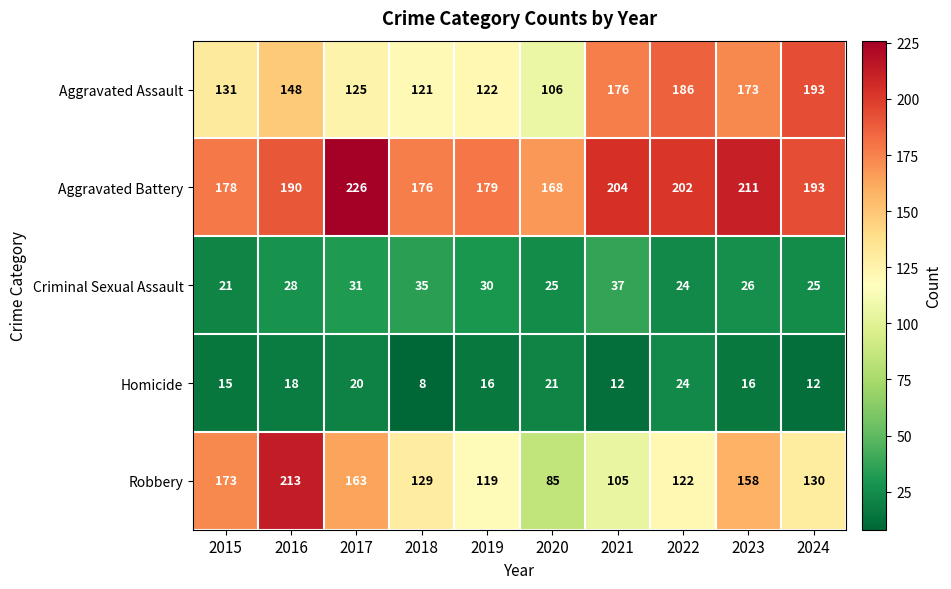

Rank the categories by Aggravated Assault value from highest to lowest.

2024, 2022, 2021, 2023, 2016, 2015, 2017, 2019, 2018, 2020